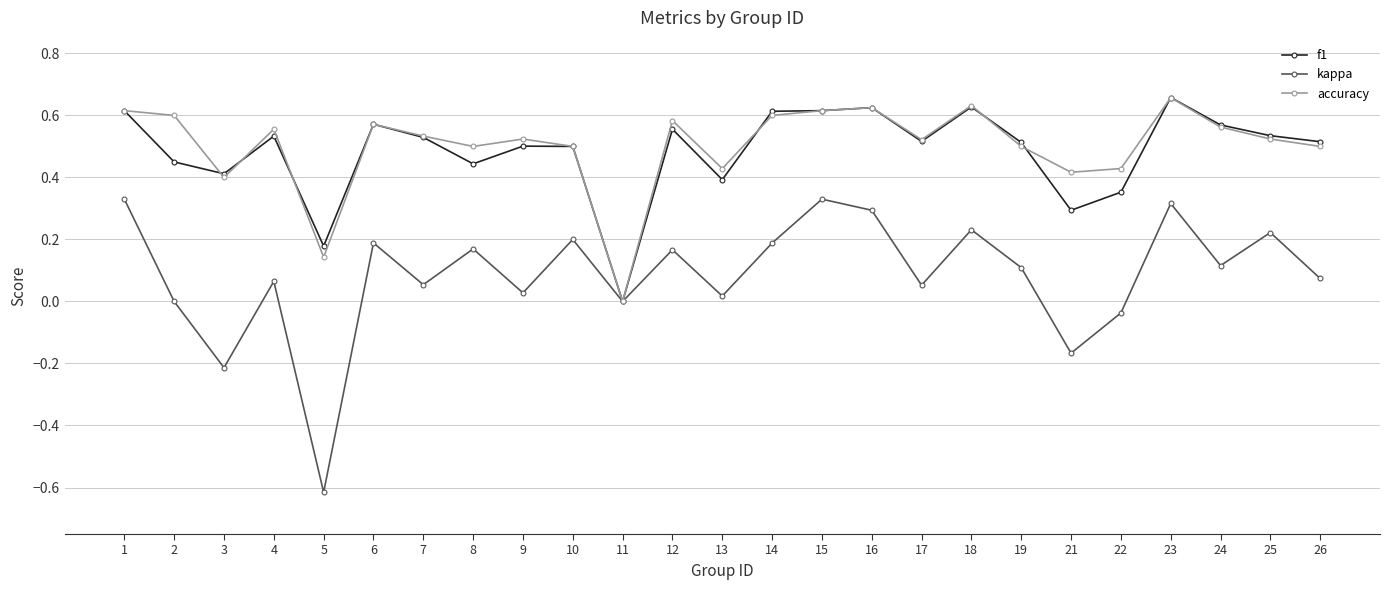

Does the chart have visible grid lines?

Yes